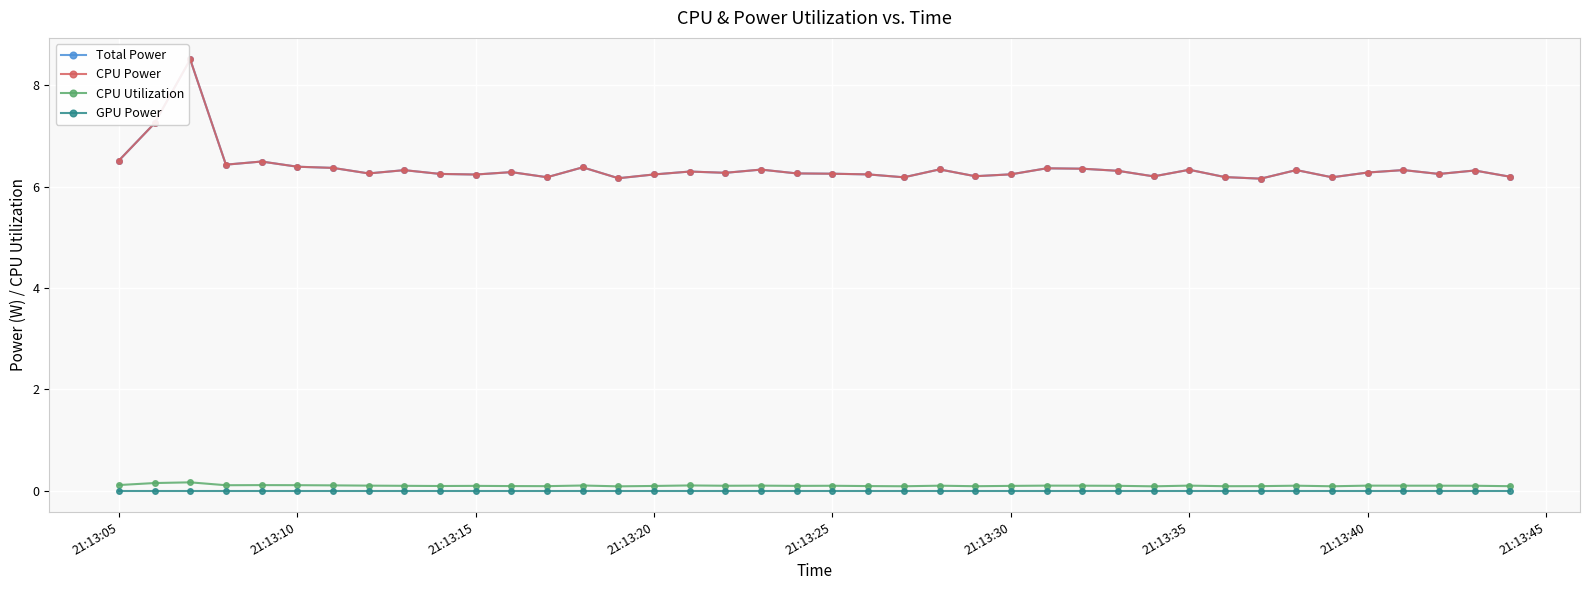

Is this an area chart (filled region under the line)?

No